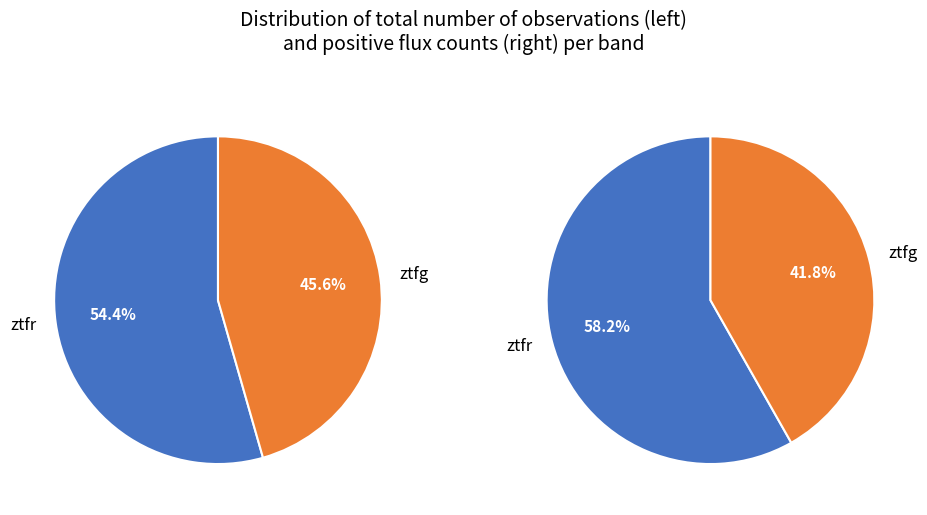

To the nearest percent, what percentage of the pie is ztfr?

54%